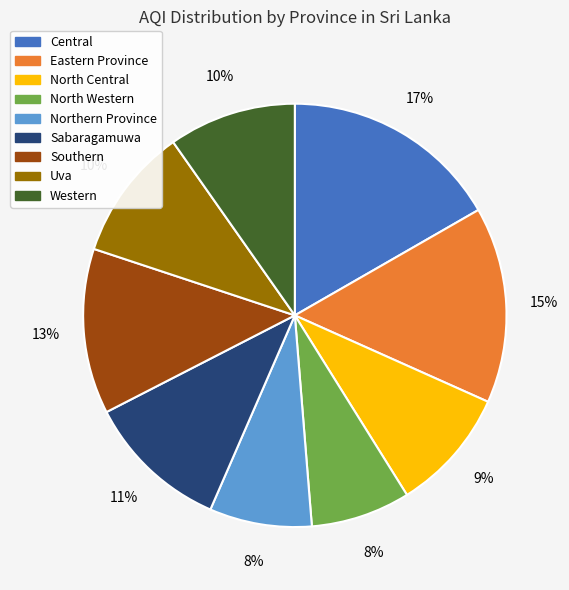

To the nearest percent, what portion does North Central represent?

9%